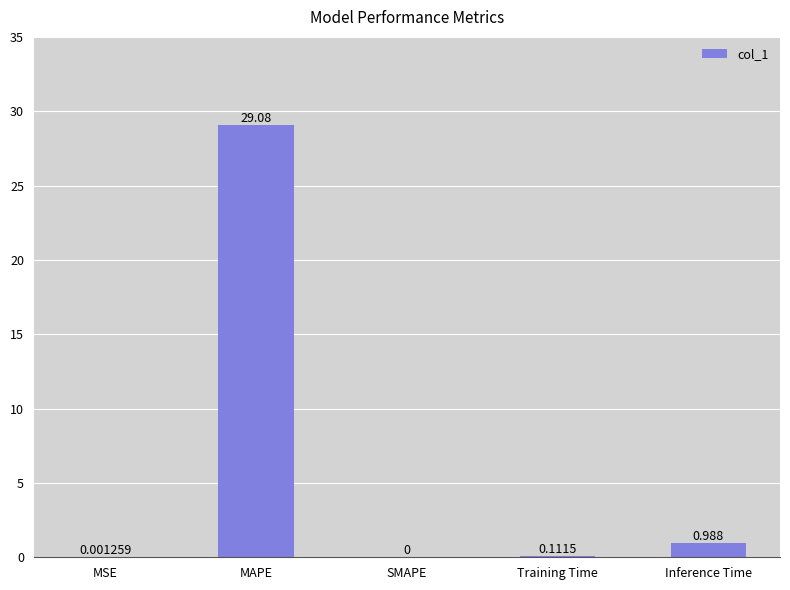

What is the maximum value shown in the chart?

29.1